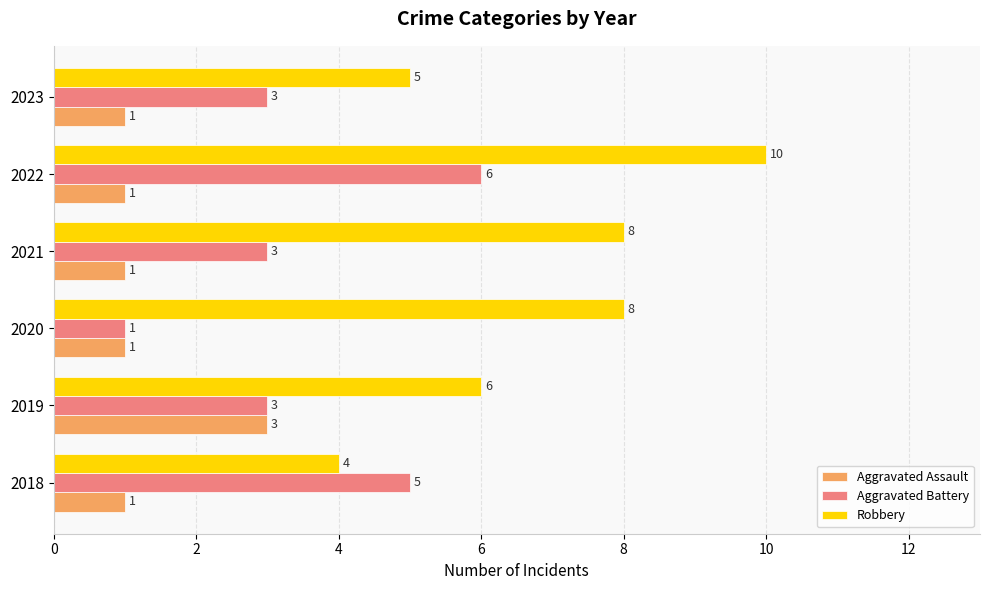

What is the difference between the maximum and minimum values in the Aggravated Battery series?

5